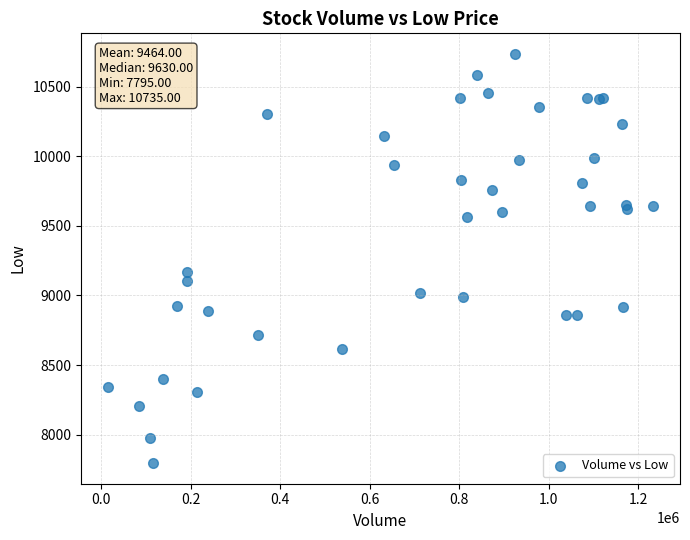

What Y value in the scatter plot is closest to 9265?

9165